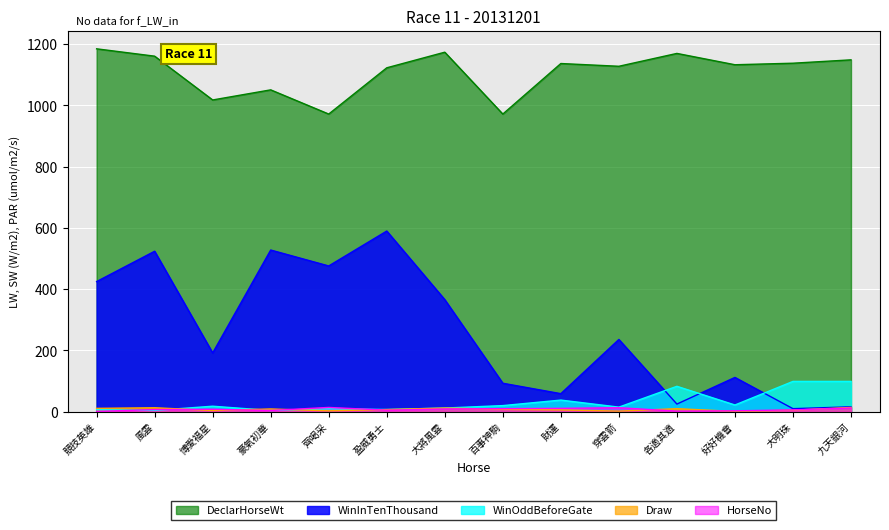

True or false: DeclarHorseWt and HorseNo intersect in this chart.

False